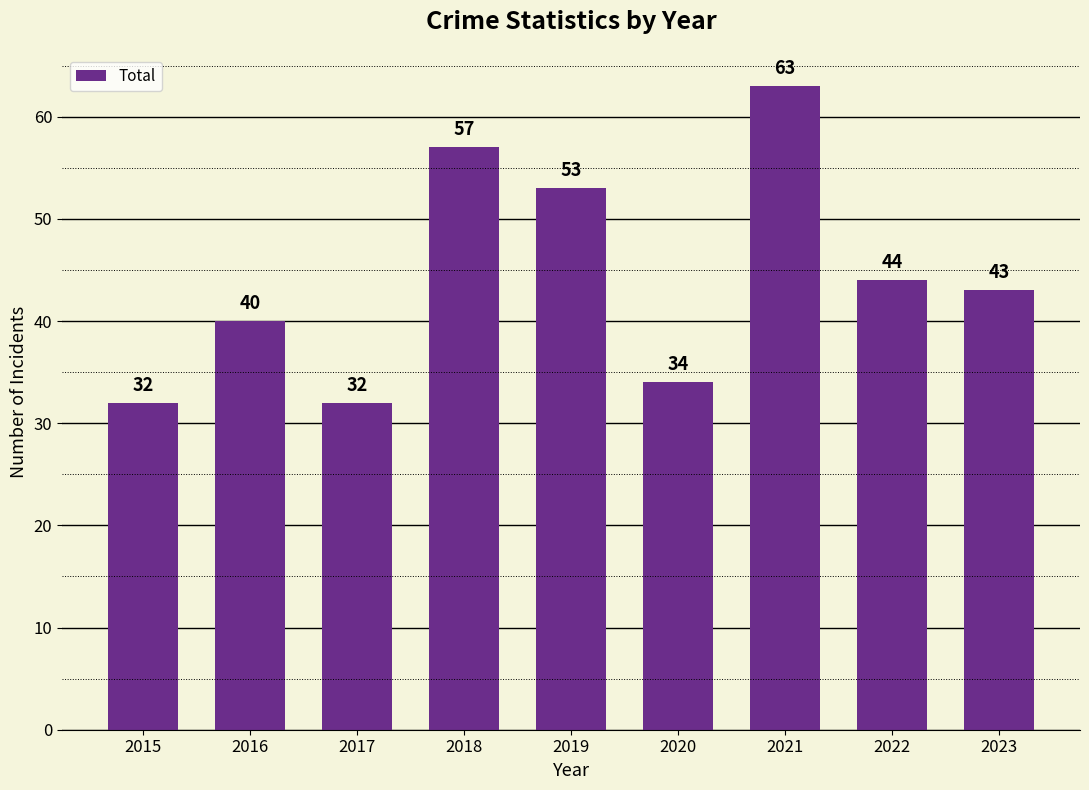

Are the bars horizontal?

No